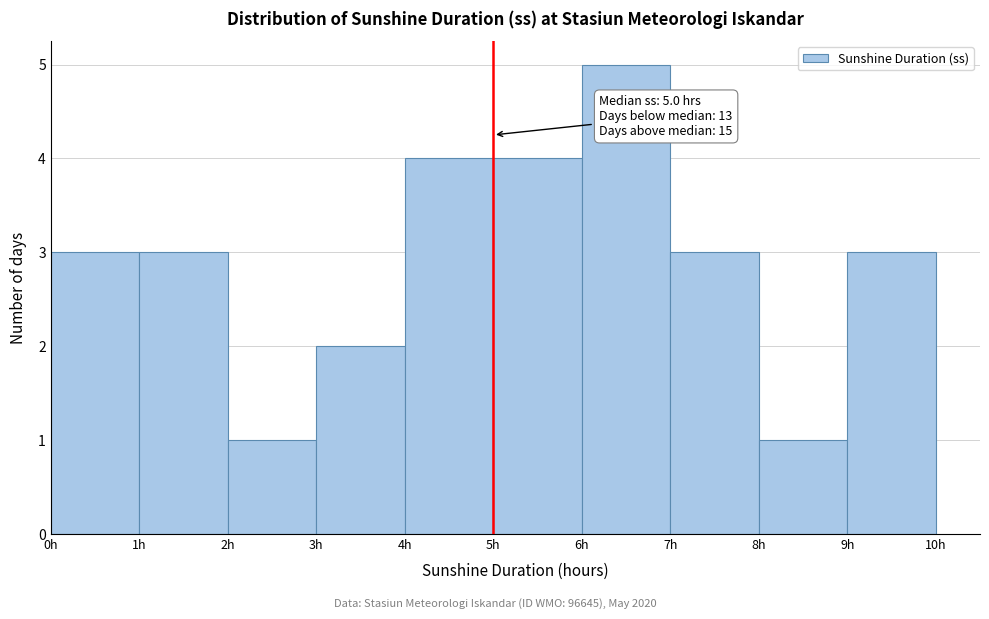

Which range on the x-axis has the tallest bar?

6 to 7